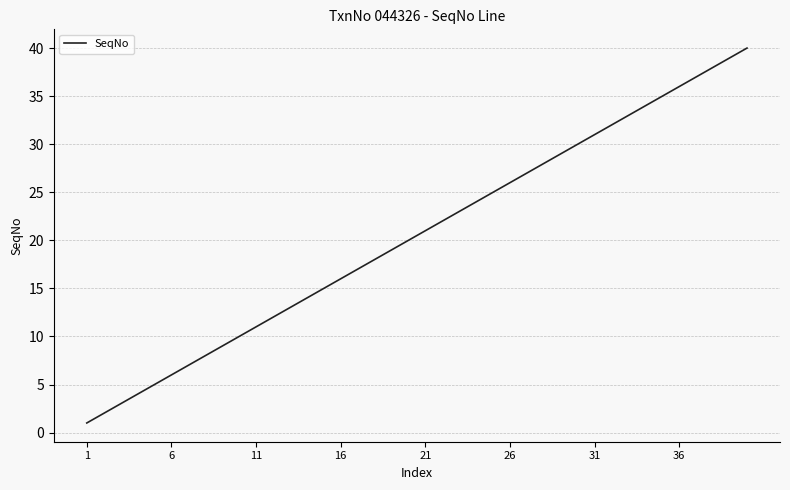

What is the difference between the maximum and minimum values?

39